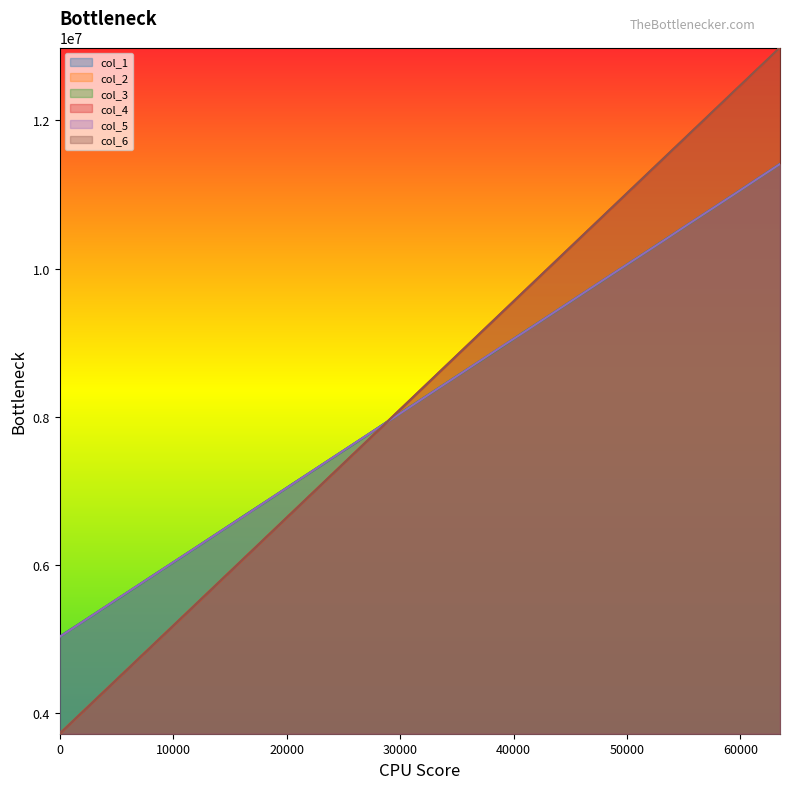

True or false: col_4 has more than 0 interior local peaks.

False